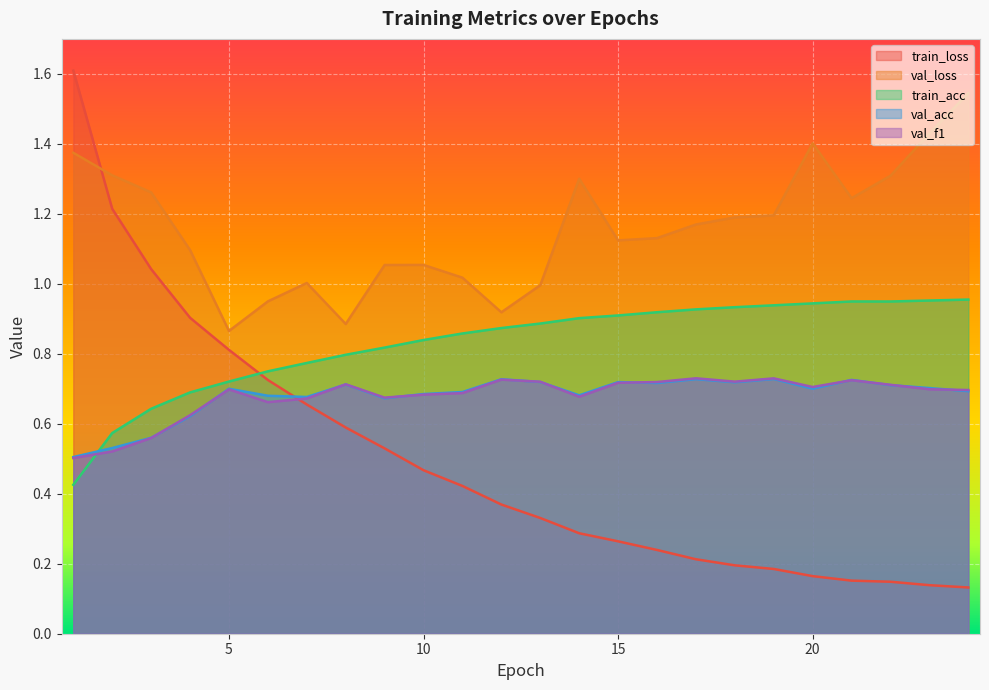

Reading left to right, list all the values displayed in this chart.

train_loss: 1.6	1.2	1.0	0.9	0.8	0.7	0.7	0.6	0.5	0.5	0.4	0.4	0.3	0.3	0.3	0.2	0.2	0.2	0.2	0.2	0.2	0.1	0.1	0.1
val_loss: 1.4	1.3	1.3	1.1	0.9	0.9	1.0	0.9	1.1	1.1	1.0	0.9	1.0	1.3	1.1	1.1	1.2	1.2	1.2	1.4	1.2	1.3	1.4	1.5
train_acc: 0.4	0.6	0.6	0.7	0.7	0.7	0.8	0.8	0.8	0.8	0.9	0.9	0.9	0.9	0.9	0.9	0.9	0.9	0.9	0.9	0.9	0.9	1.0	1.0
val_acc: 0.5	0.5	0.6	0.6	0.7	0.7	0.7	0.7	0.7	0.7	0.7	0.7	0.7	0.7	0.7	0.7	0.7	0.7	0.7	0.7	0.7	0.7	0.7	0.7
val_f1: 0.5	0.5	0.6	0.6	0.7	0.7	0.7	0.7	0.7	0.7	0.7	0.7	0.7	0.7	0.7	0.7	0.7	0.7	0.7	0.7	0.7	0.7	0.7	0.7